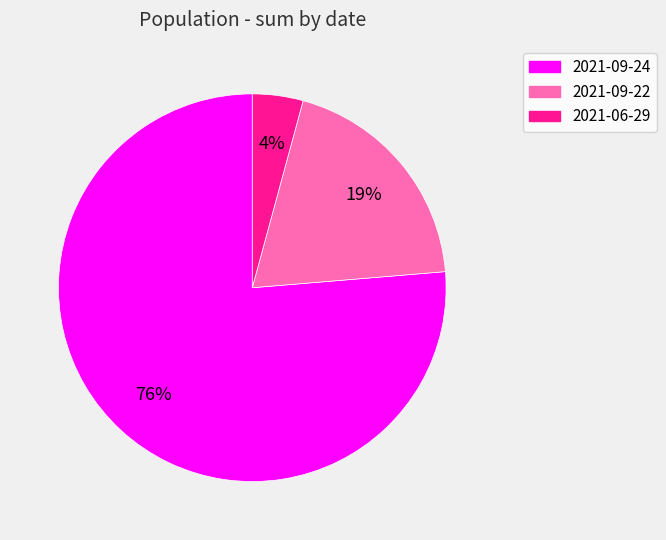

Is there a majority slice in this chart?

Yes